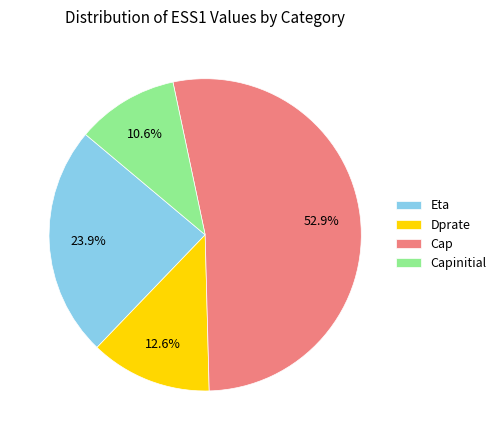

What percentage is NOT represented by Capinitial?

89.4%